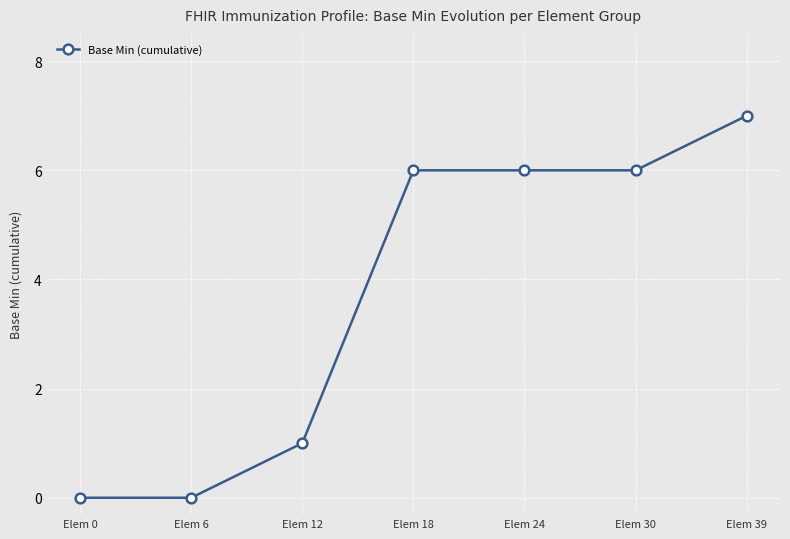

What is the difference between the second highest and minimum values?

6